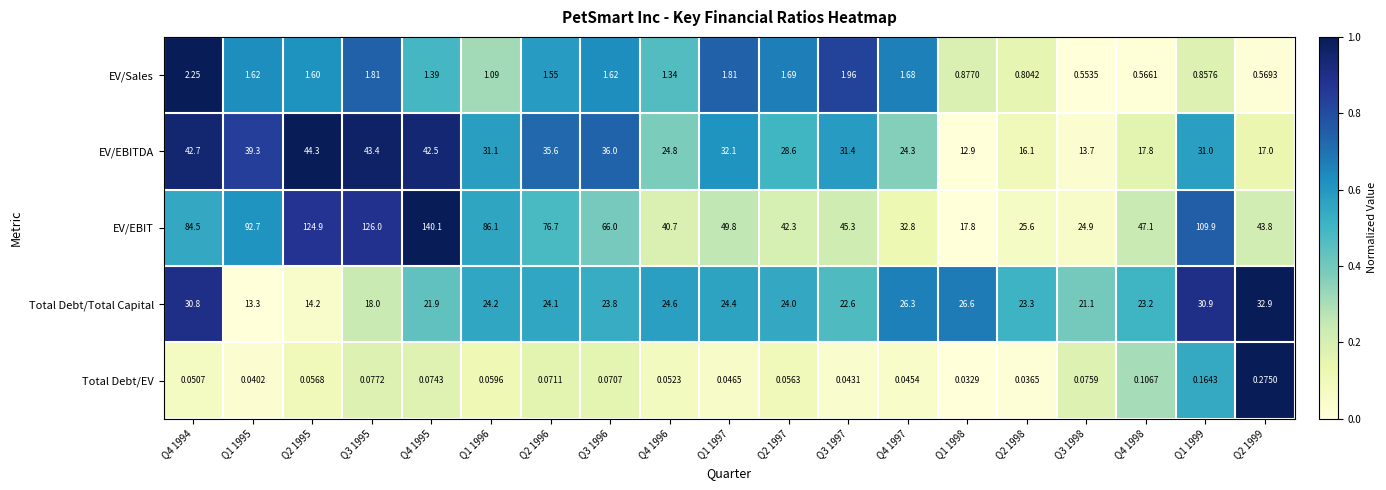

Which series has the largest range (max minus min)?

EV/EBIT